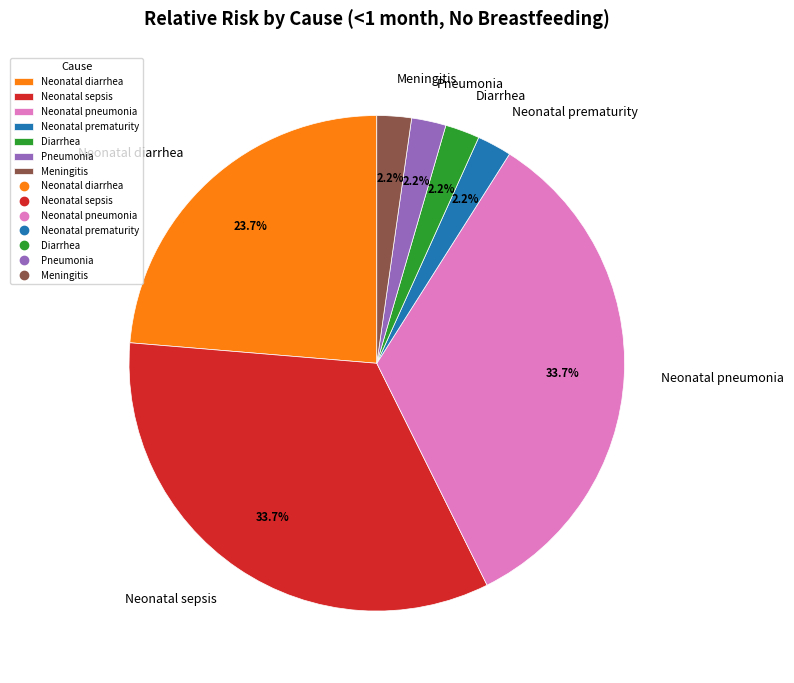

What is the total percentage of Diarrhea and Neonatal sepsis?

35.9%